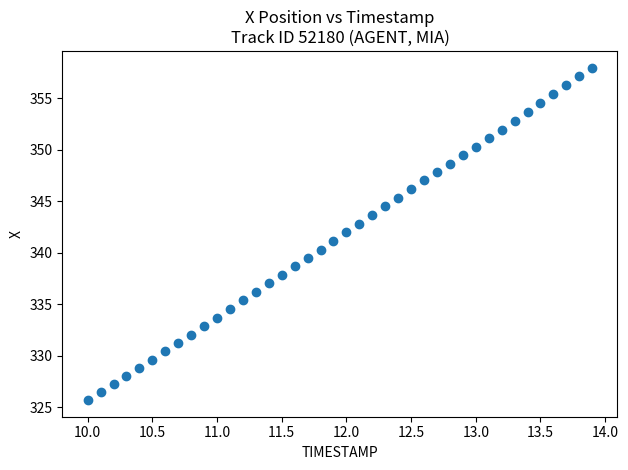

What is the range of X values (max minus min)?

3.9